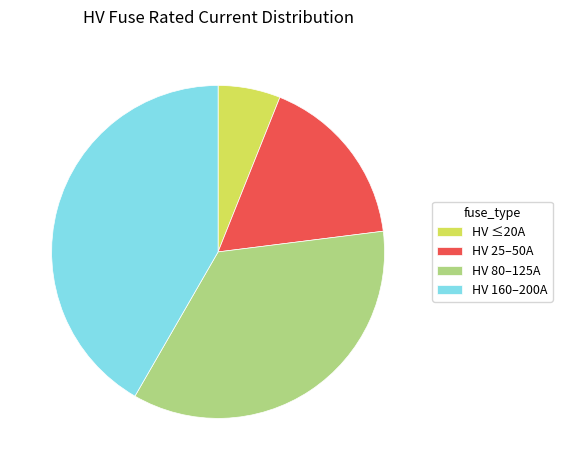

Count the number of slices in the pie.

4